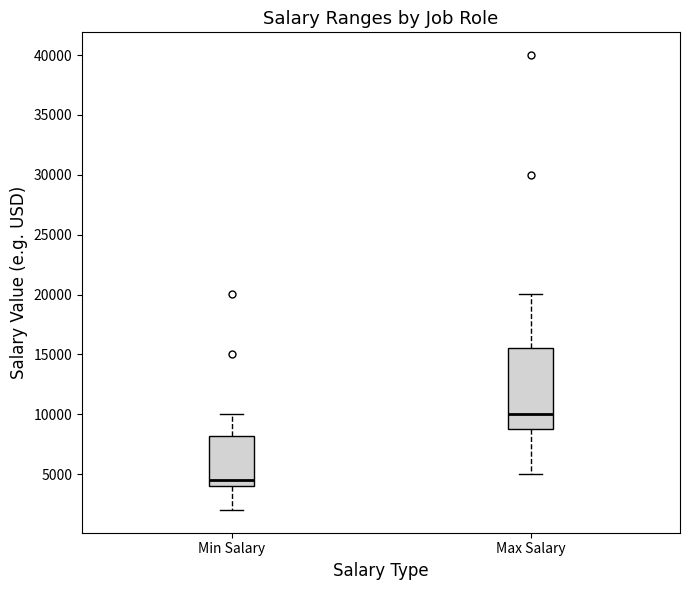

Reading left to right, read every box against the y-axis: the position of its median line, the range the box covers, and the ends of its whiskers. The values are not printed on the chart, so give them approximately, as read against the axis.

Min Salary: median 4500, box 4000 to 8000, whiskers 2000 to 10000
Max Salary: median 10000, box 9000 to 15500, whiskers 5000 to 20000